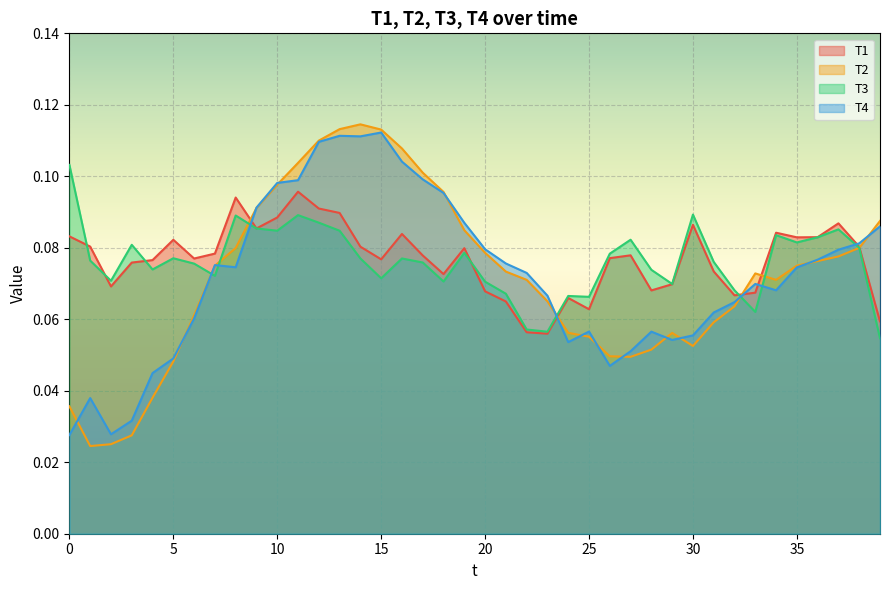

True or false: T1 and T3 intersect in this chart.

True